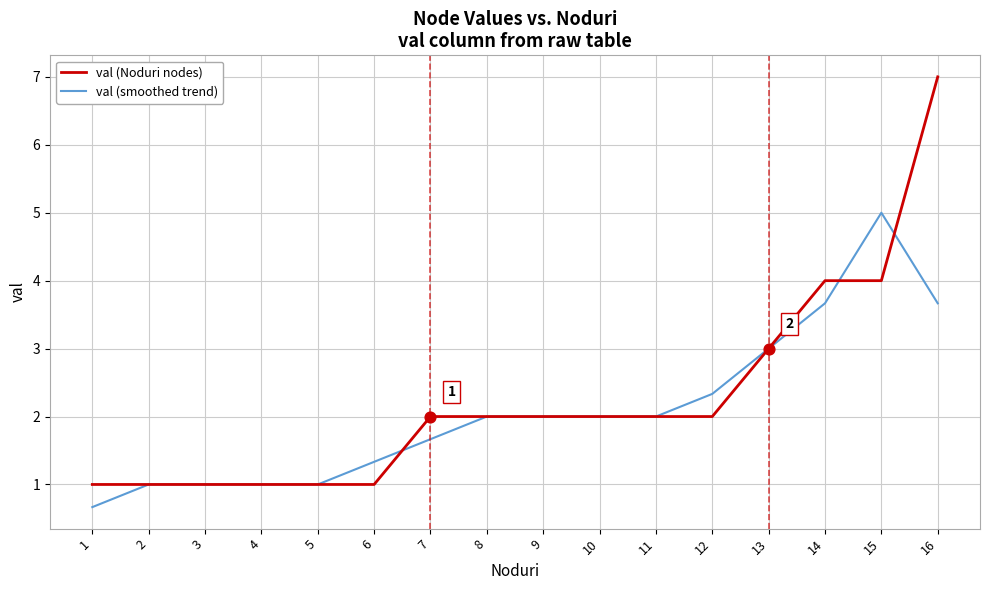

Which series has the widest spread of values?

val (Noduri nodes)